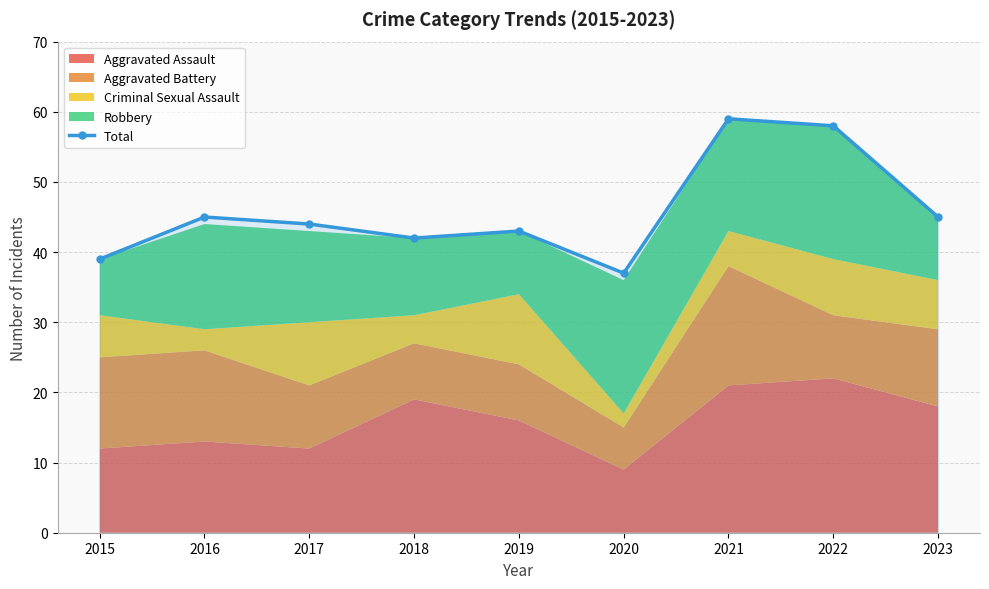

How many interior local valleys (lower than both neighbors) does the data have?

2